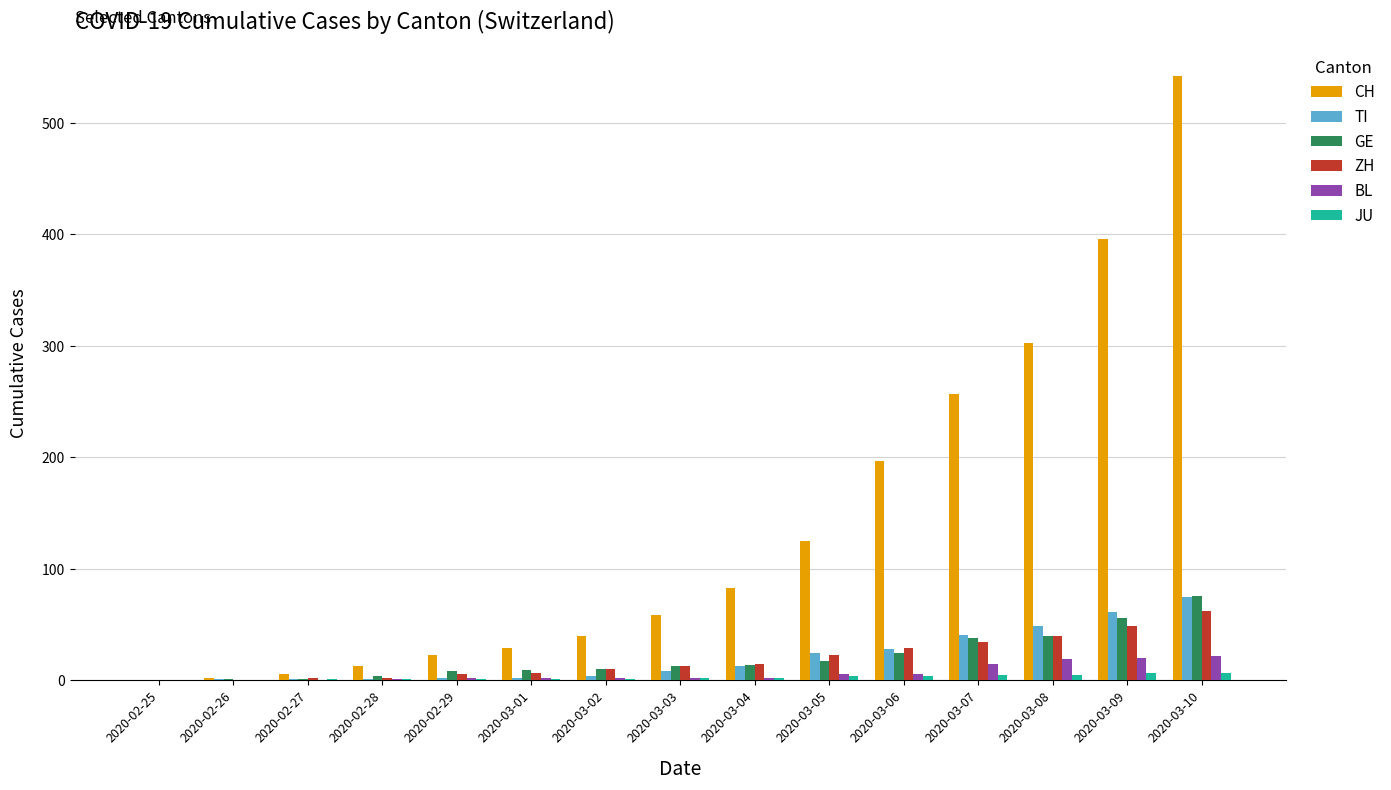

What are all the series names shown in the legend?

CH, TI, GE, ZH, BL, JU